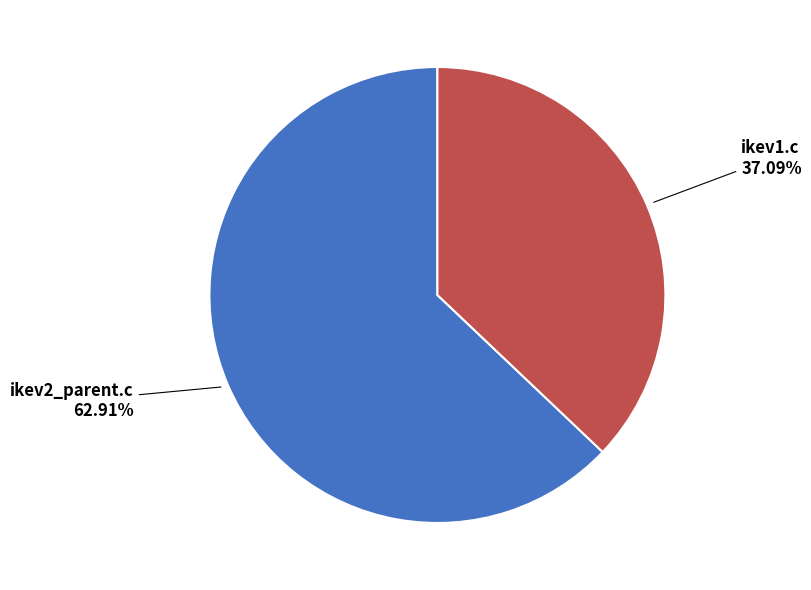

Is ikev2_parent.c the majority of the pie?

Yes